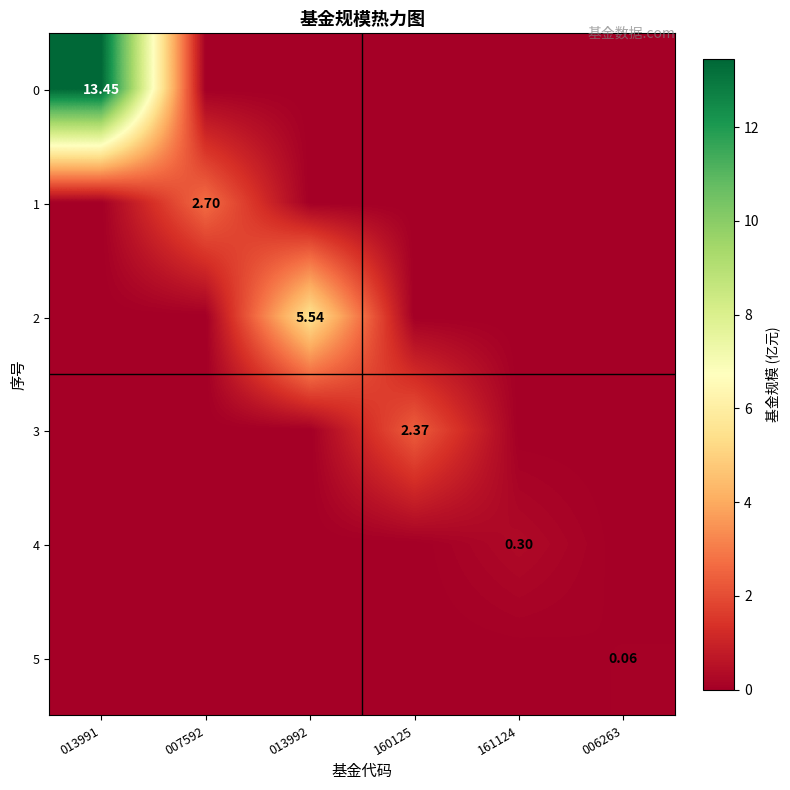

At how many categories does at least one series exceed 12?

1